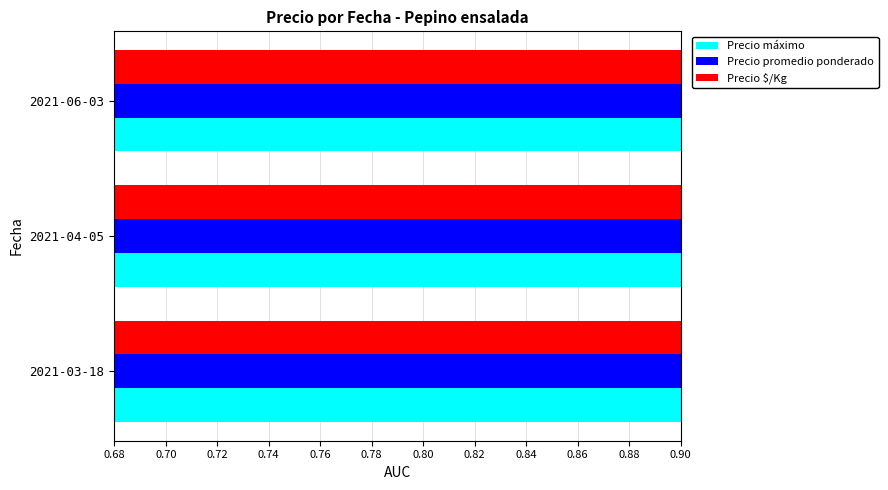

Are the bars horizontal?

Yes